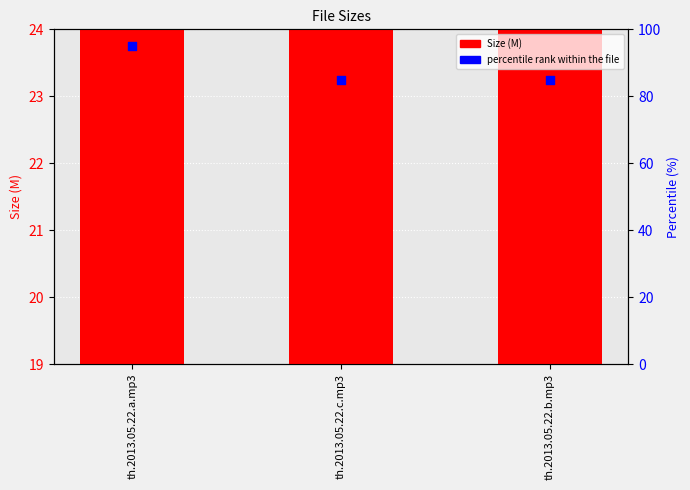

Which series contains the highest Y value?

percentile rank within the file